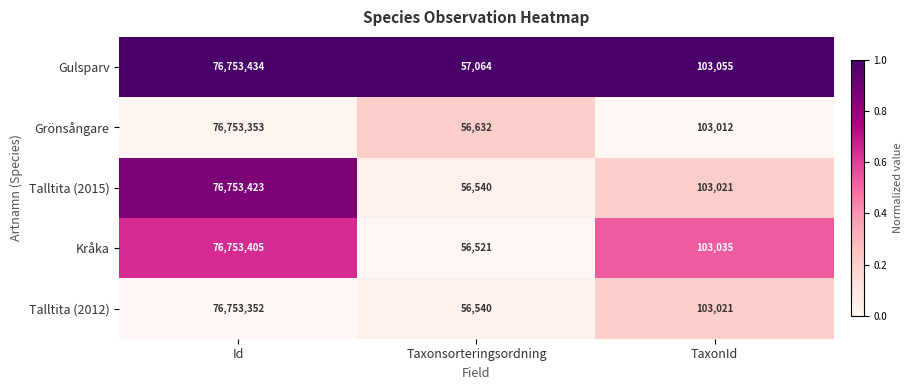

What is the spread (max minus min) of values at Taxonsorteringsordning?

543